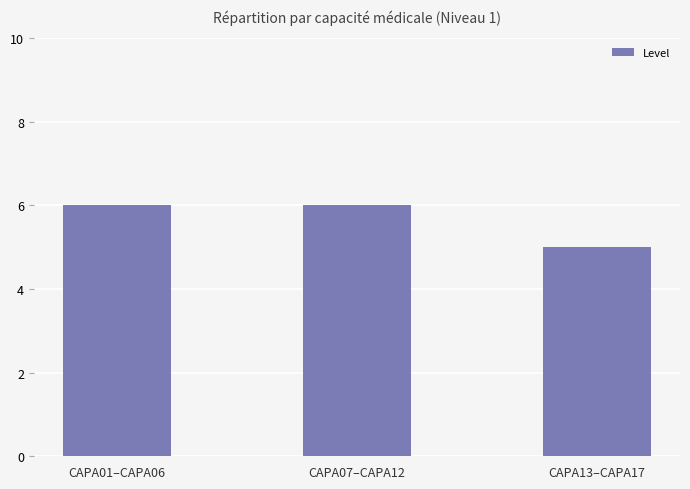

How many data points are less than 6?

1